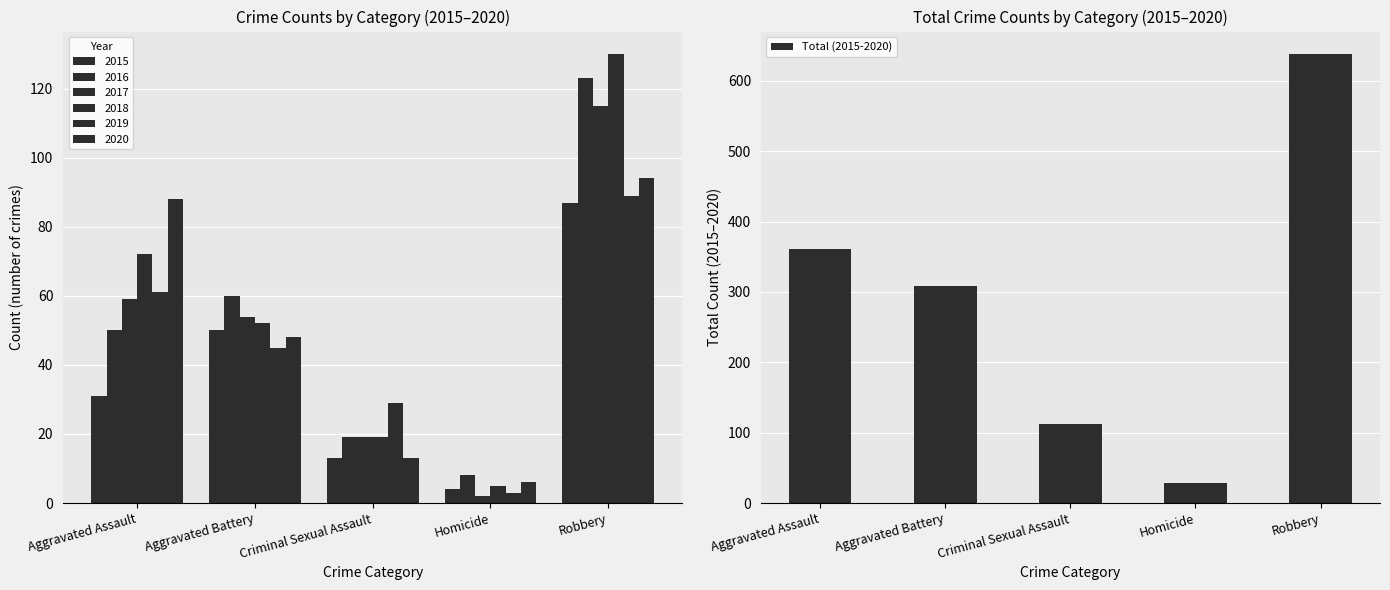

Reading left to right, transcribe all the data shown in this chart.

Aggravated Assault=361	Aggravated Battery=309	Criminal Sexual Assault=112	Homicide=28	Robbery=638